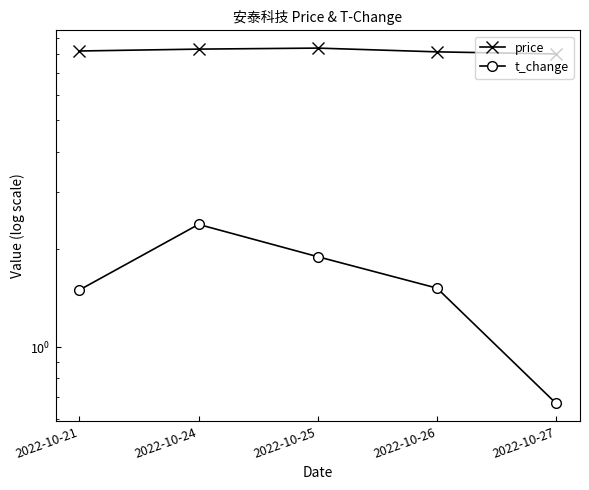

How many values in the t_change series exceed 1?

4